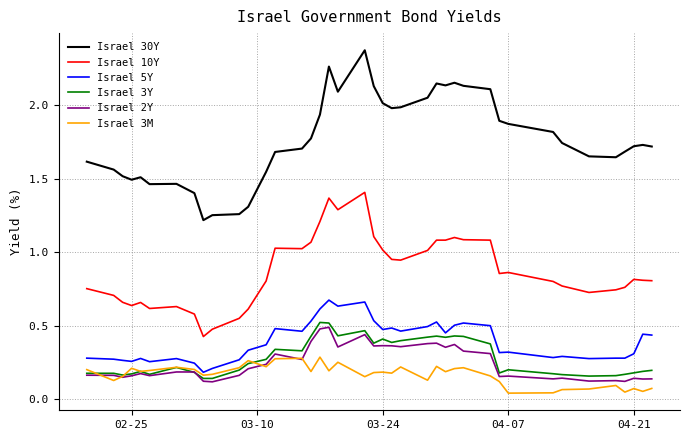

Count the number of data series in this chart.

6